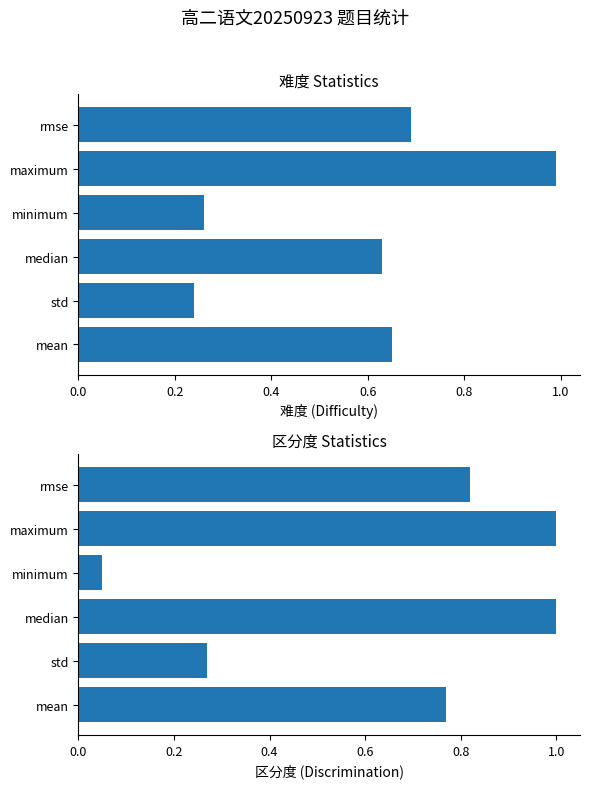

Between rmse and std, which is larger?

rmse